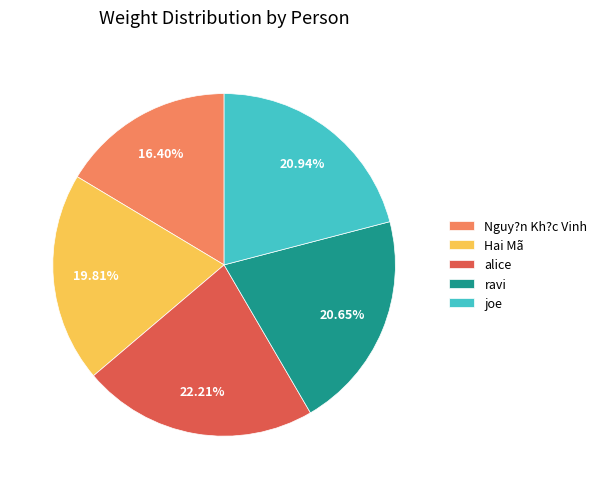

To the nearest percent, what percentage of the pie is Nguy?n Kh?c Vinh?

16%